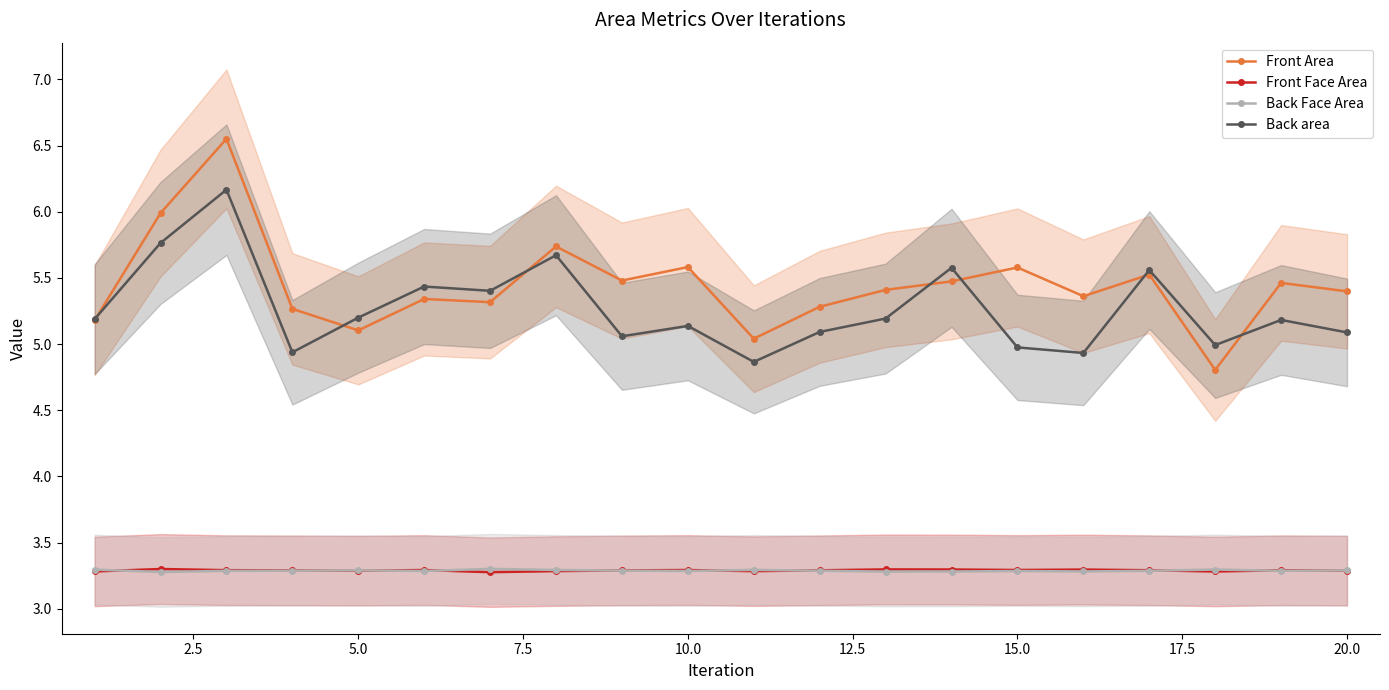

Count the Front Face Area values in the range 3 to 4.

20